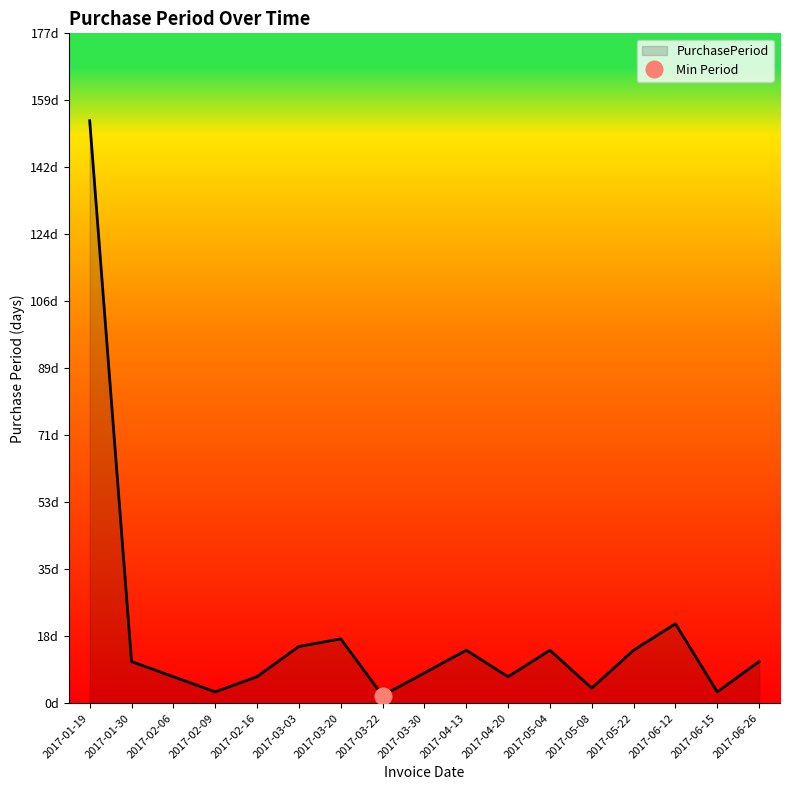

What is the value of the 11th point from the left?

7